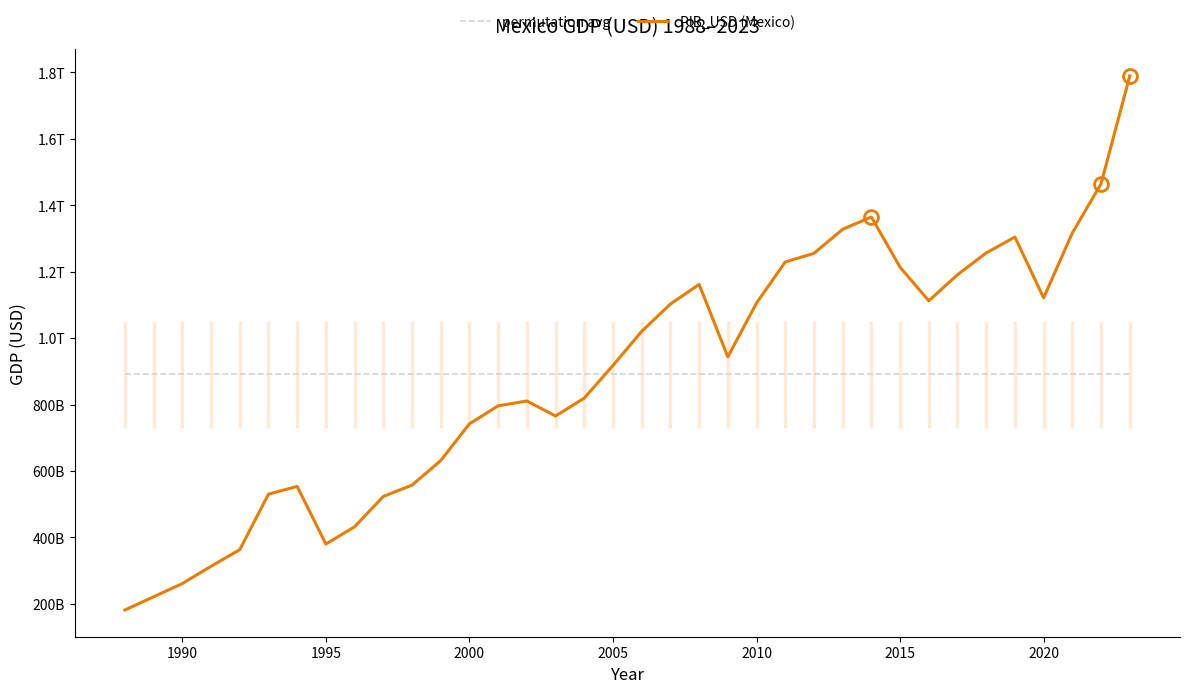

True or false: PIB_USD (Mexico) and permutation avg intersect in this chart.

True